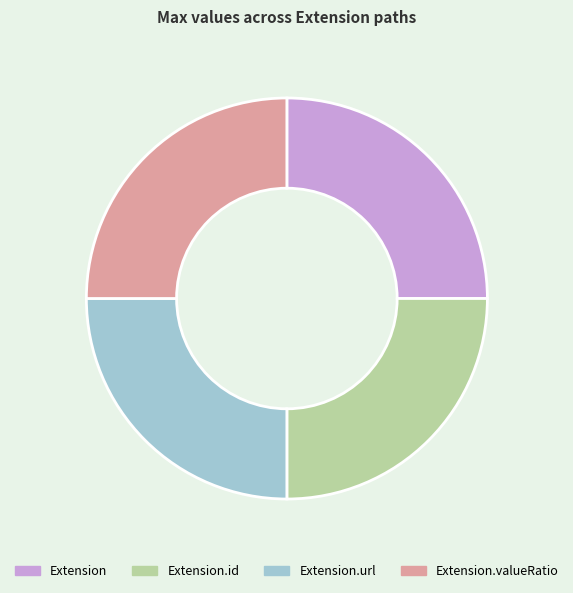

What is the ratio of the value at Extension.id to the value at Extension?

1.0